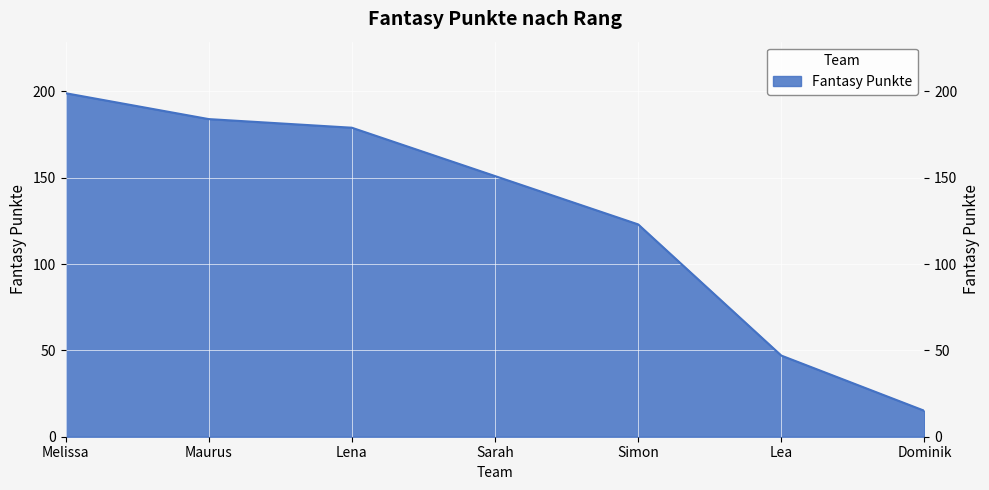

What is the minimum value shown in the chart?

15